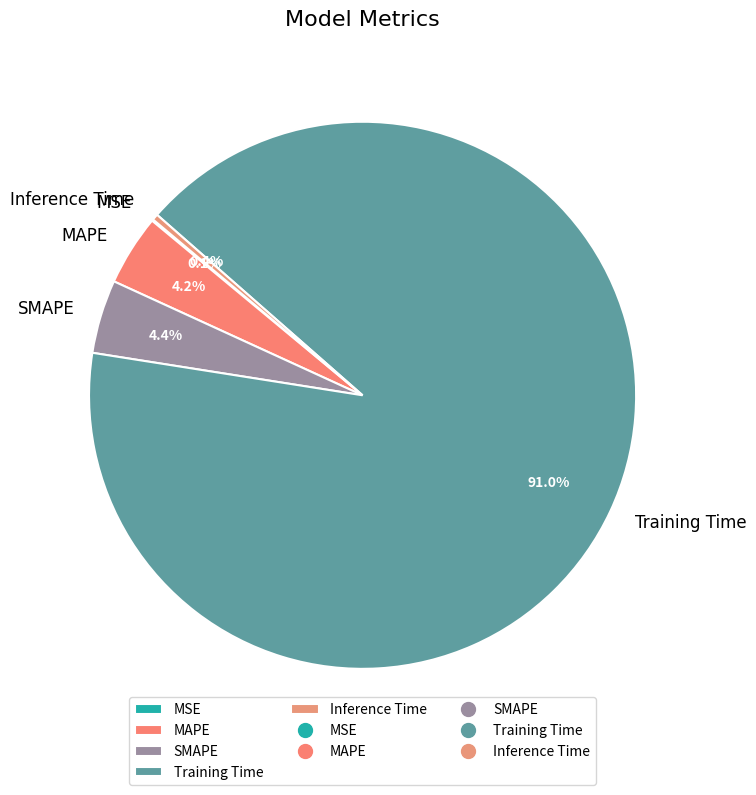

What is the largest slice in the pie chart?

Training Time